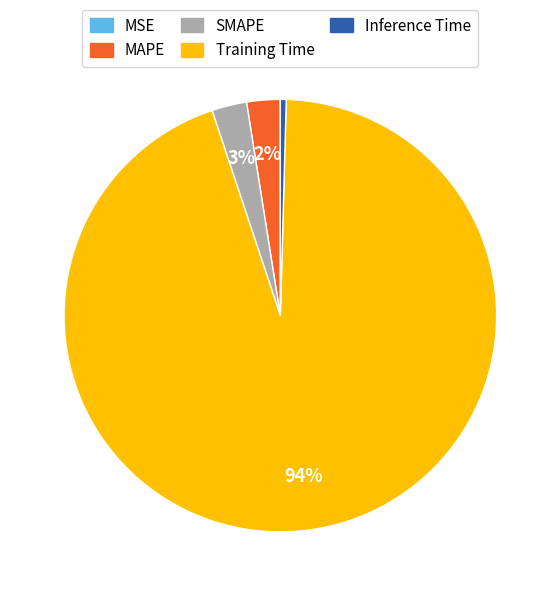

Which category has the biggest portion of the pie?

Training Time